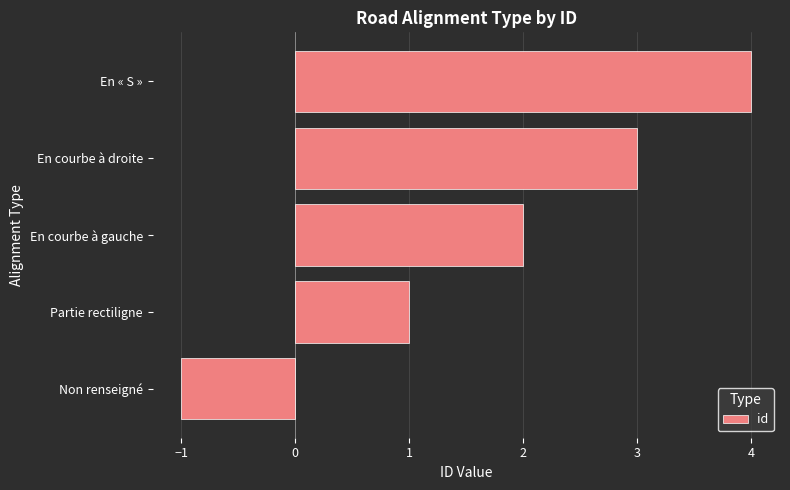

List the labels in order of value, largest first.

En « S », En courbe à droite, En courbe à gauche, Partie rectiligne, Non renseigné